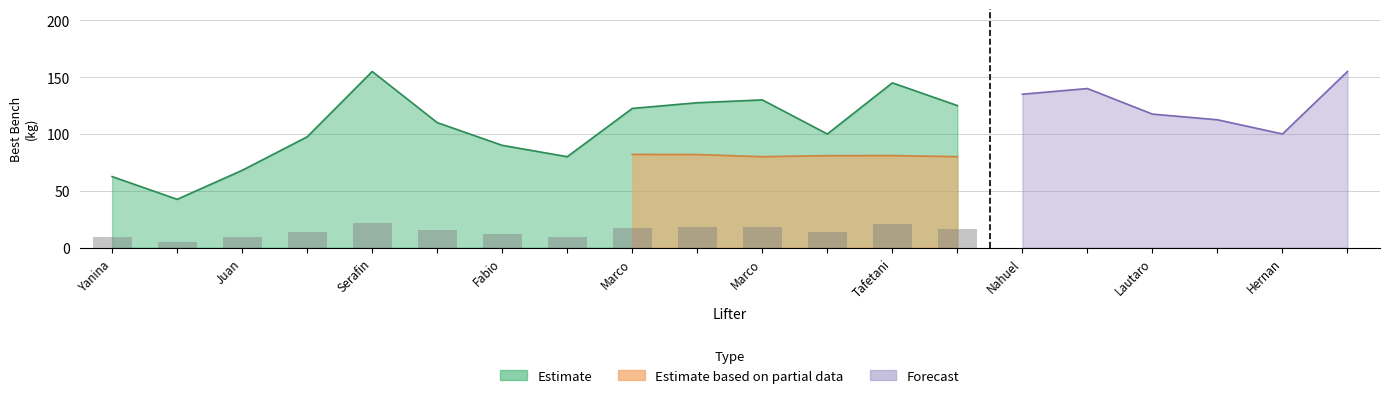

Is it true that Best3BenchKg equals 160.0 at Ezequiel De Simone?

False